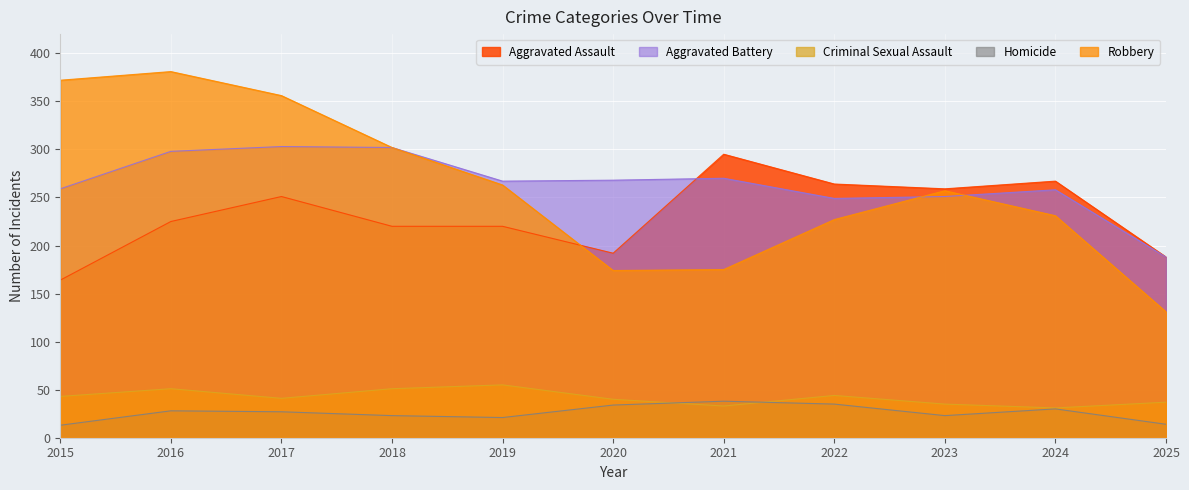

What is the value of the Aggravated Battery point at the 4th from the left?

302